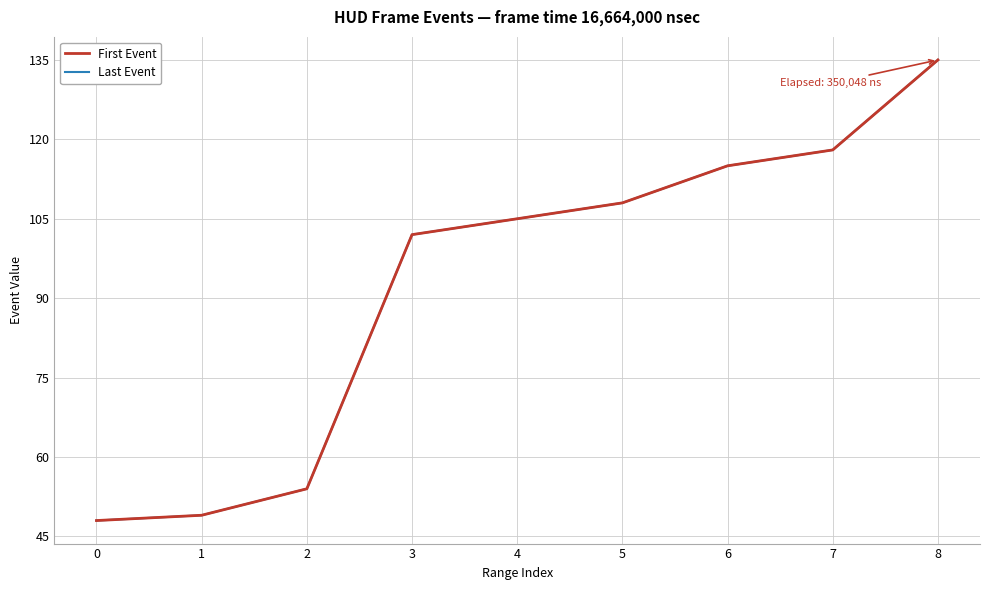

At 6, list the series in order from smallest to largest.

First Event, Last Event